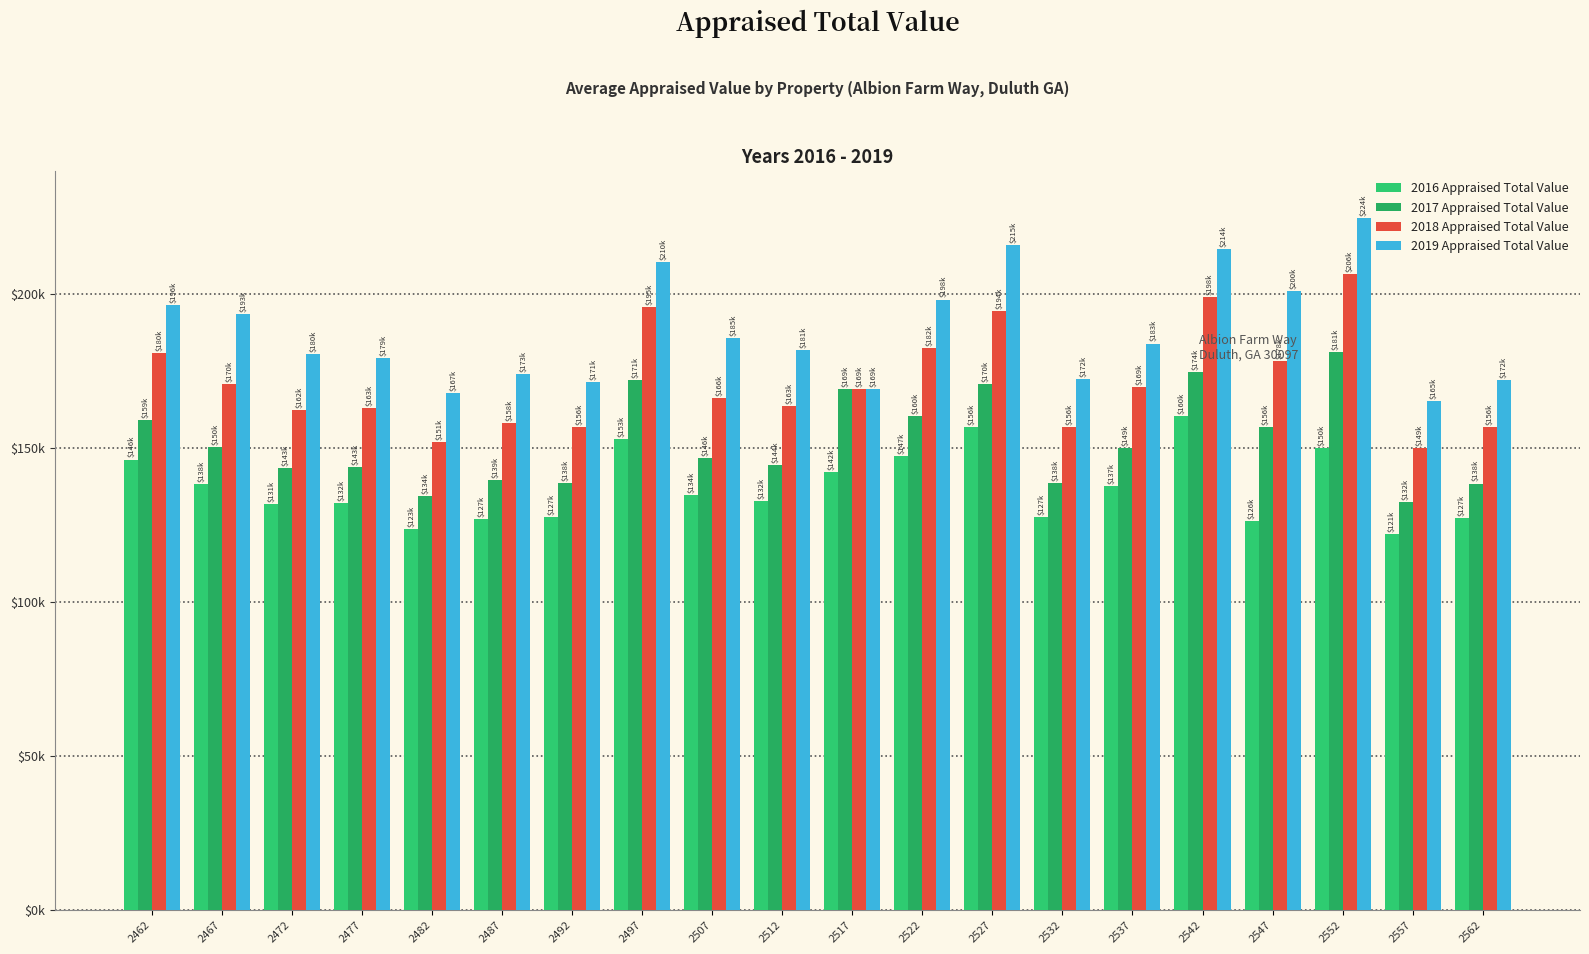

At which category is the sum across all series the highest?

2552